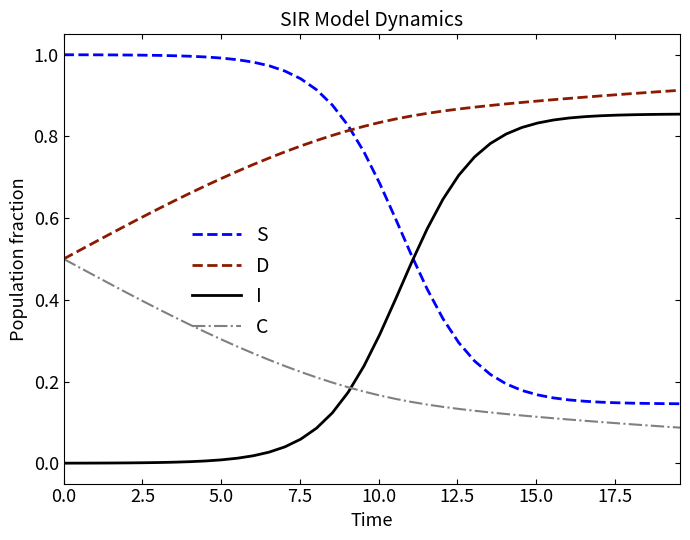

How many categories are shown in the chart?

40